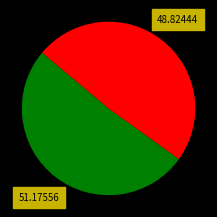

Count the number of slices in the pie.

2